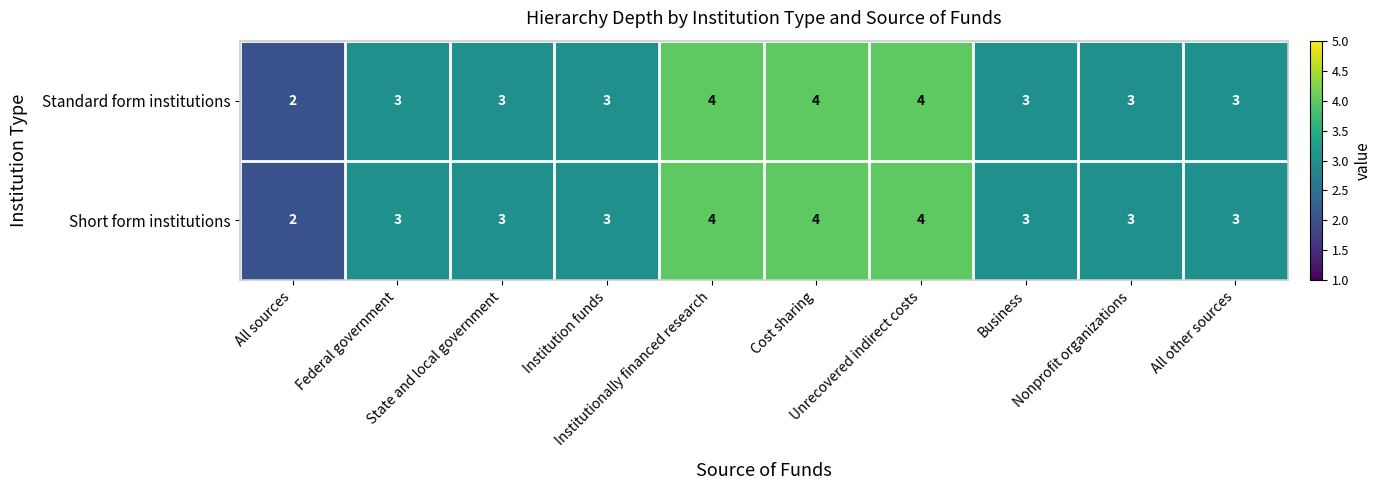

Count the Short form institutions values in the range 3 to 4.

9